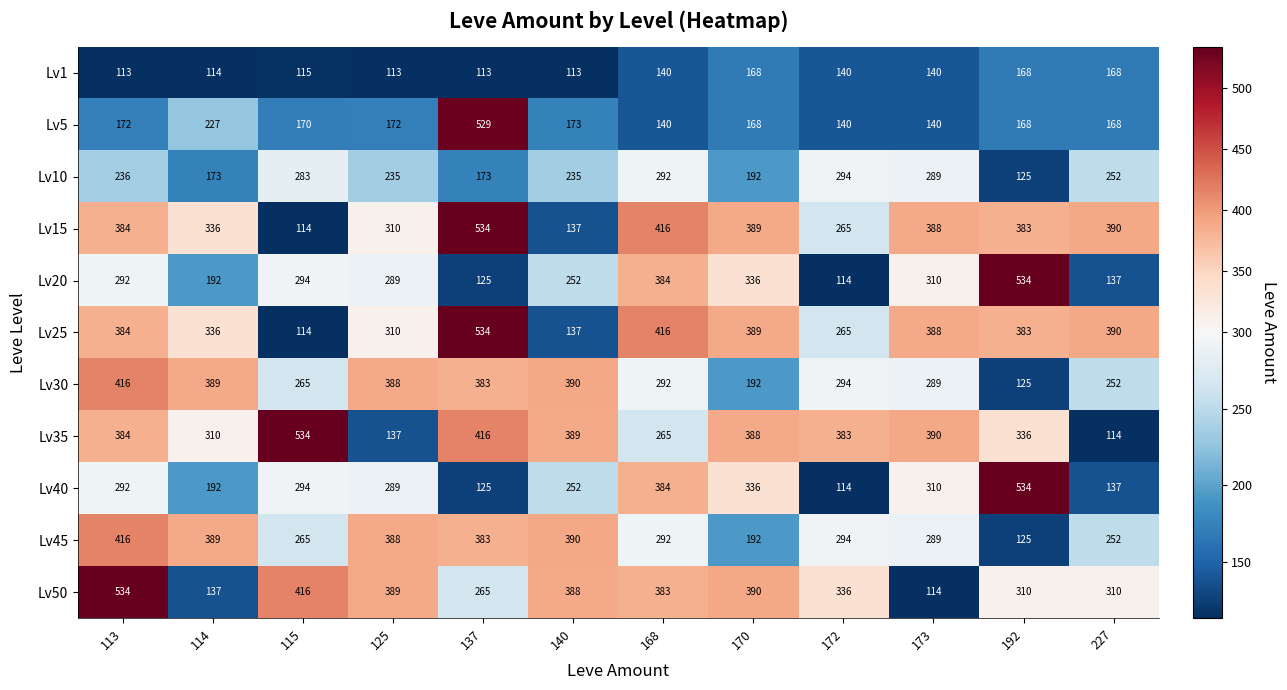

What is the greatest value displayed?

534